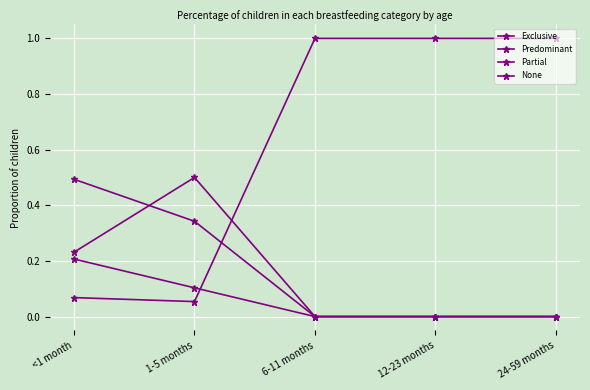

Count the Predominant values in the range 0 to 1.

5